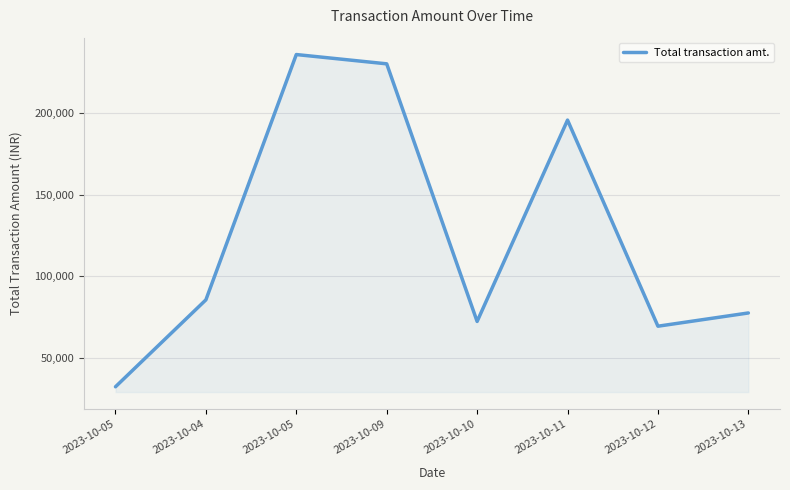

What is the difference between the values at 2023-10-09 and 2023-10-10?

157812.1